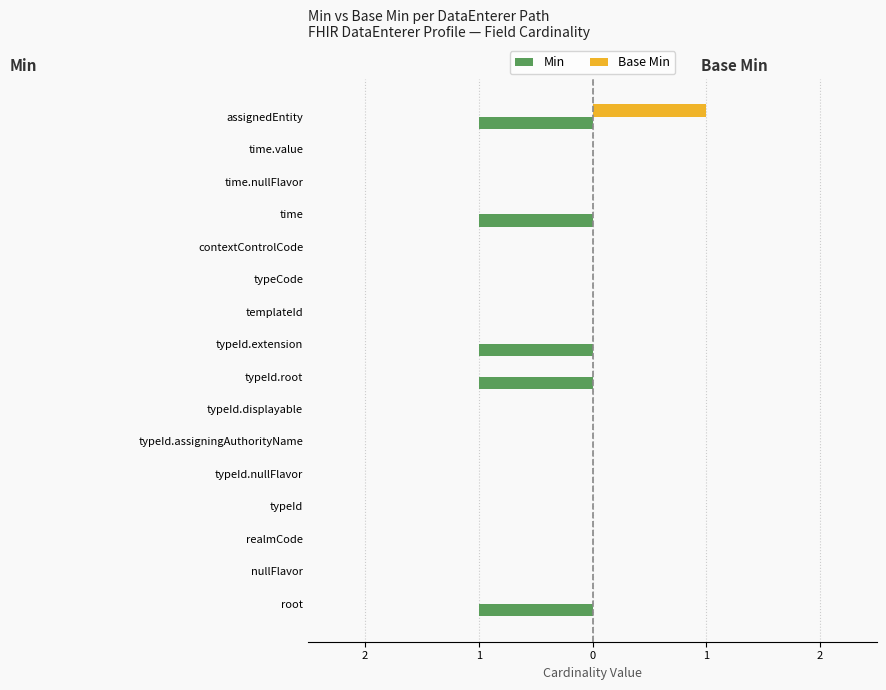

What are all the series names shown in the legend?

Min, Base Min